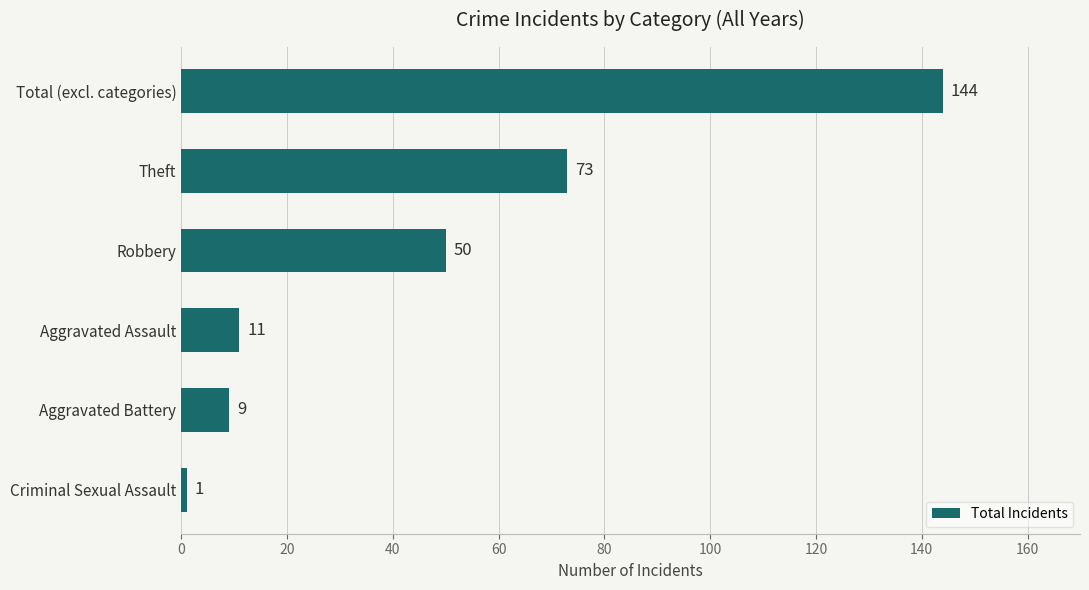

How many distinct data groups are displayed?

1